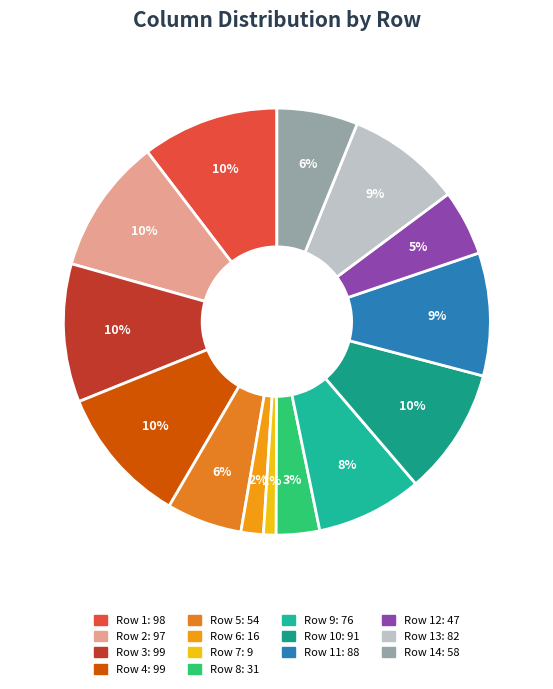

How many segments does this pie chart have?

14